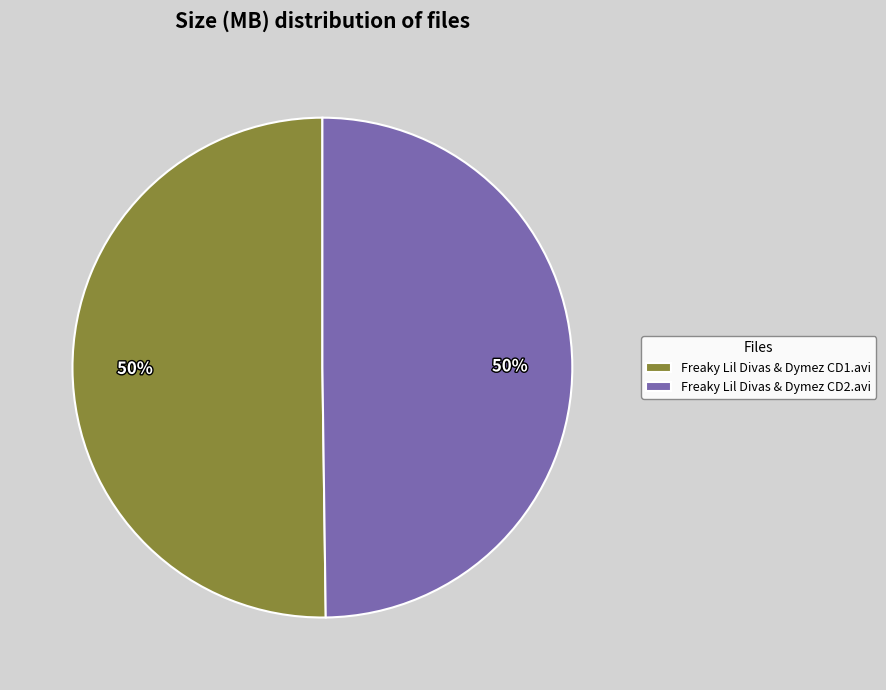

What is the ratio of the value at Freaky Lil Divas & Dymez CD1.avi to the value at Freaky Lil Divas & Dymez CD2.avi?

1.0